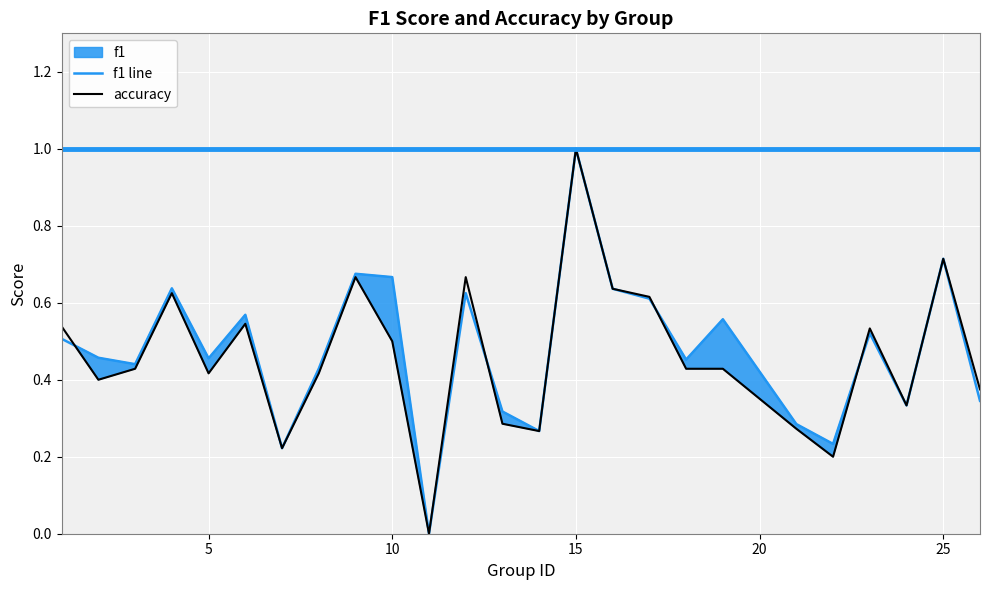

Is it true that accuracy equals 0.5 at 25?

False